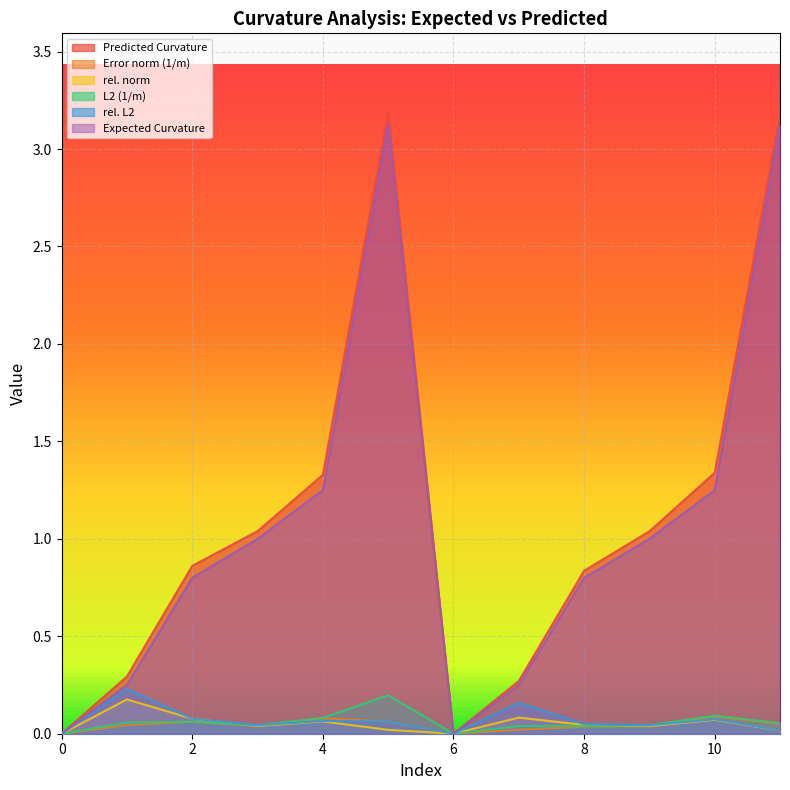

How many categories are shown in the chart?

12